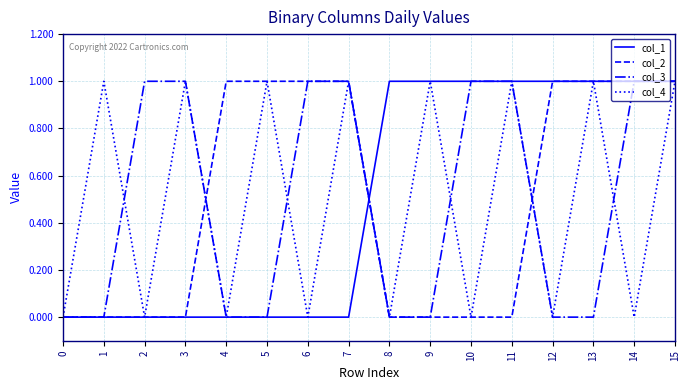

What is the sum of the col_2 values at 11 and 14?

1